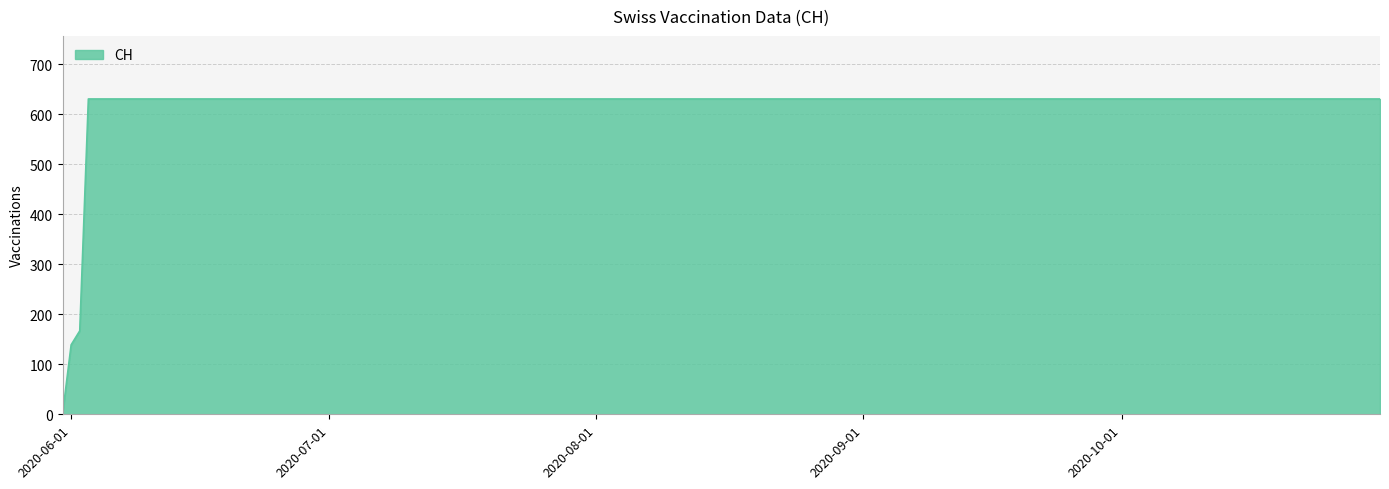

What is the greatest value displayed?

631